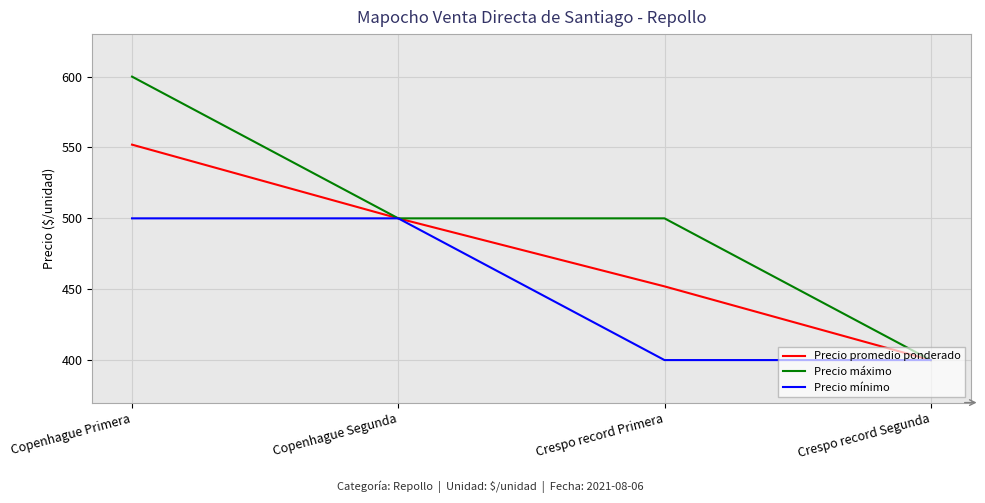

True or false: Precio mínimo has a value of 500 at Copenhague Primera.

True